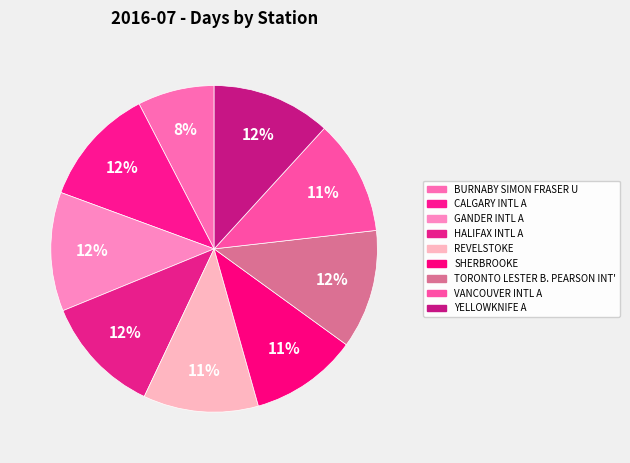

How many slices are in this pie chart?

9